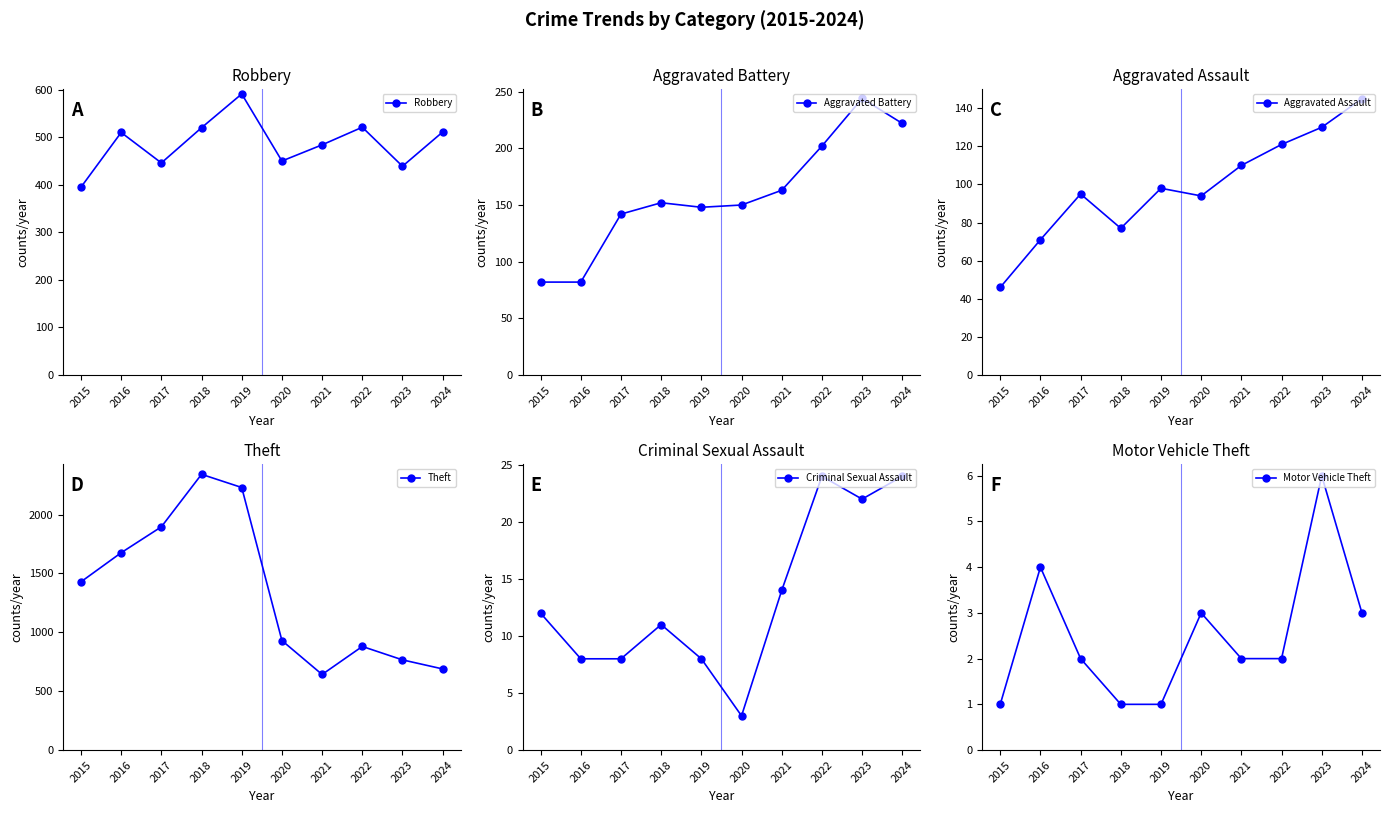

What are all the series names shown in the legend?

Robbery, Aggravated Battery, Aggravated Assault, Theft, Criminal Sexual Assault, Motor Vehicle Theft